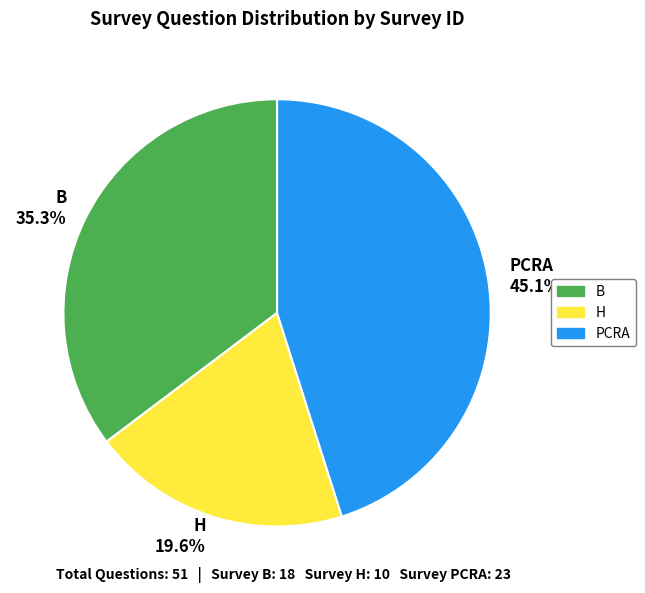

Is B the majority of the pie?

No